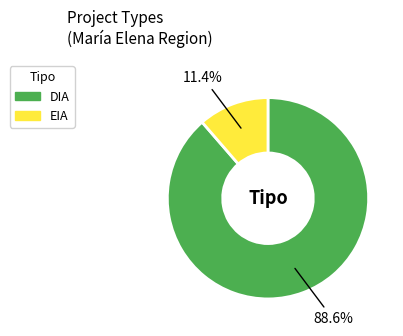

True or false: DIA accounts for 65% of the total.

False